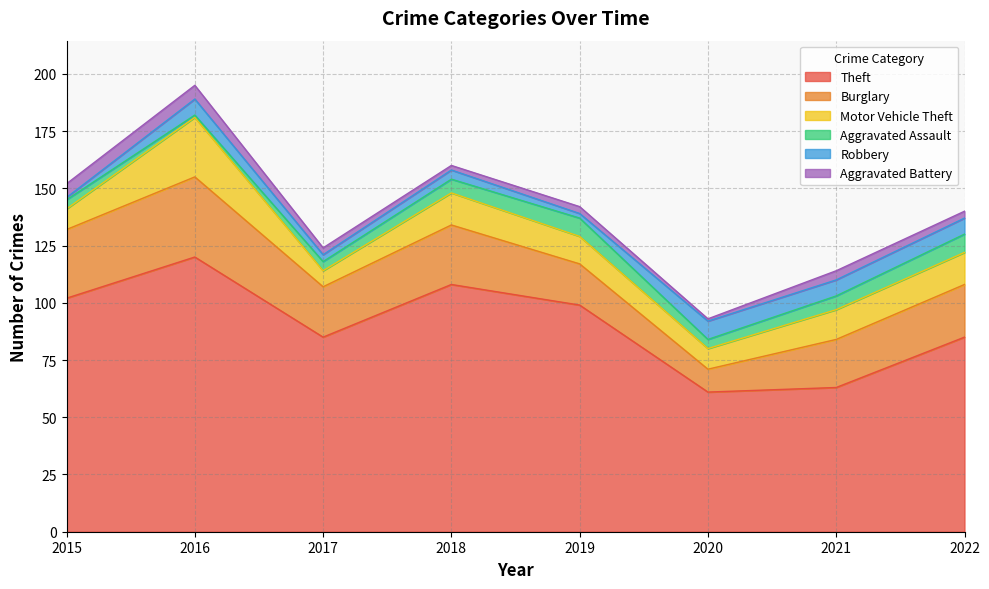

What is the value of the Burglary point at the 8th from the left?

23